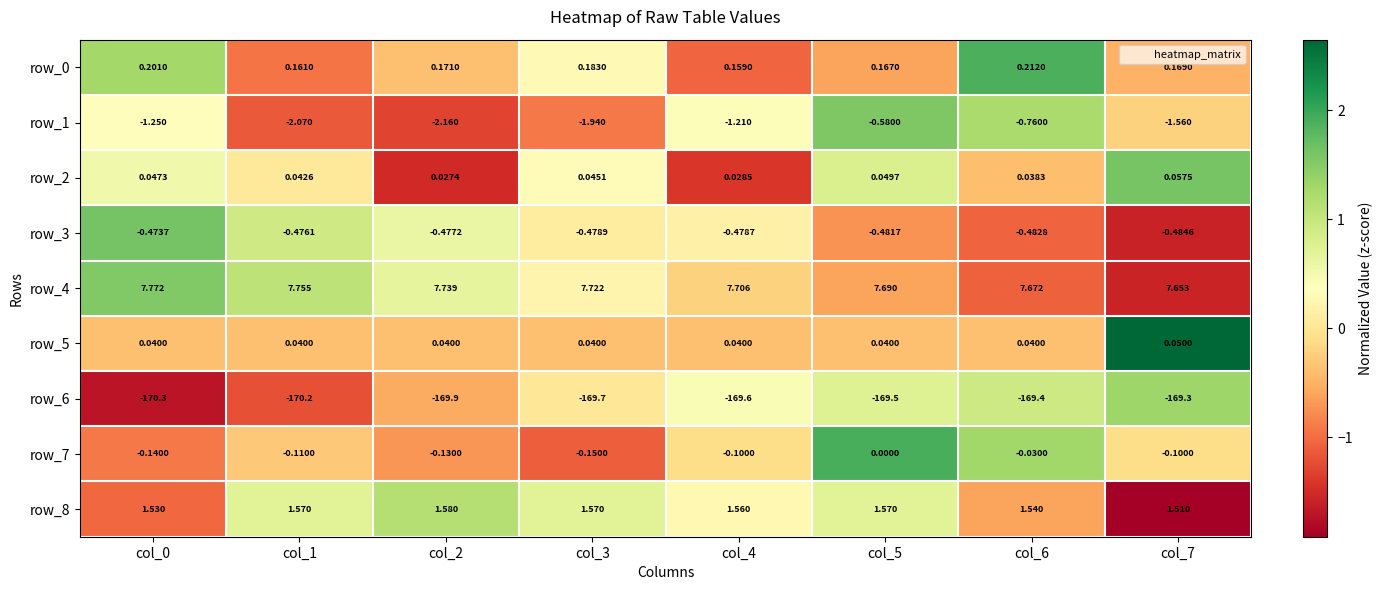

Is the value of row_8 at col_4 greater than the value of row_1 at col_3?

Yes